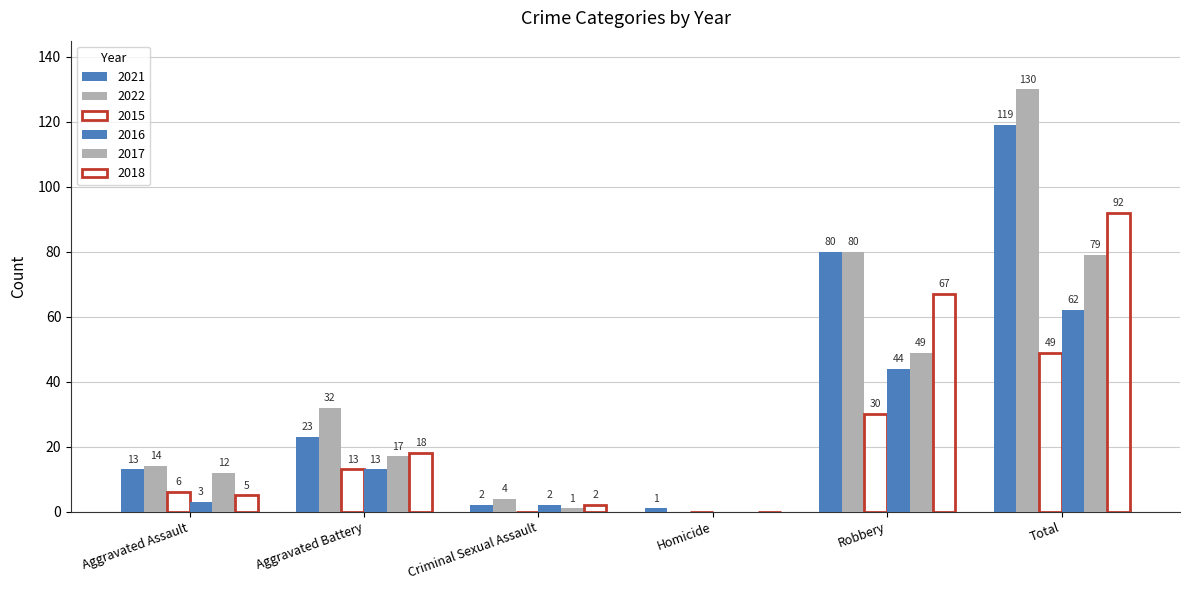

Reading right to left, extract all data points from this chart.

2021: 119	80	1	2	23	13
2022: 130	80	0	4	32	14
2015: 49	30	0	0	13	6
2016: 62	44	0	2	13	3
2017: 79	49	0	1	17	12
2018: 92	67	0	2	18	5